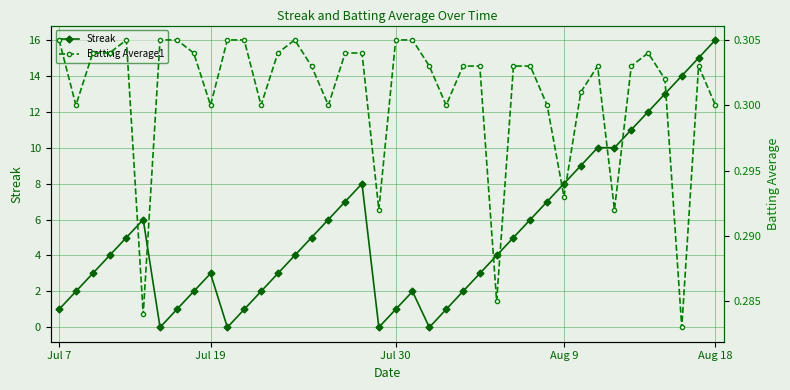

Does the chart have visible grid lines?

Yes